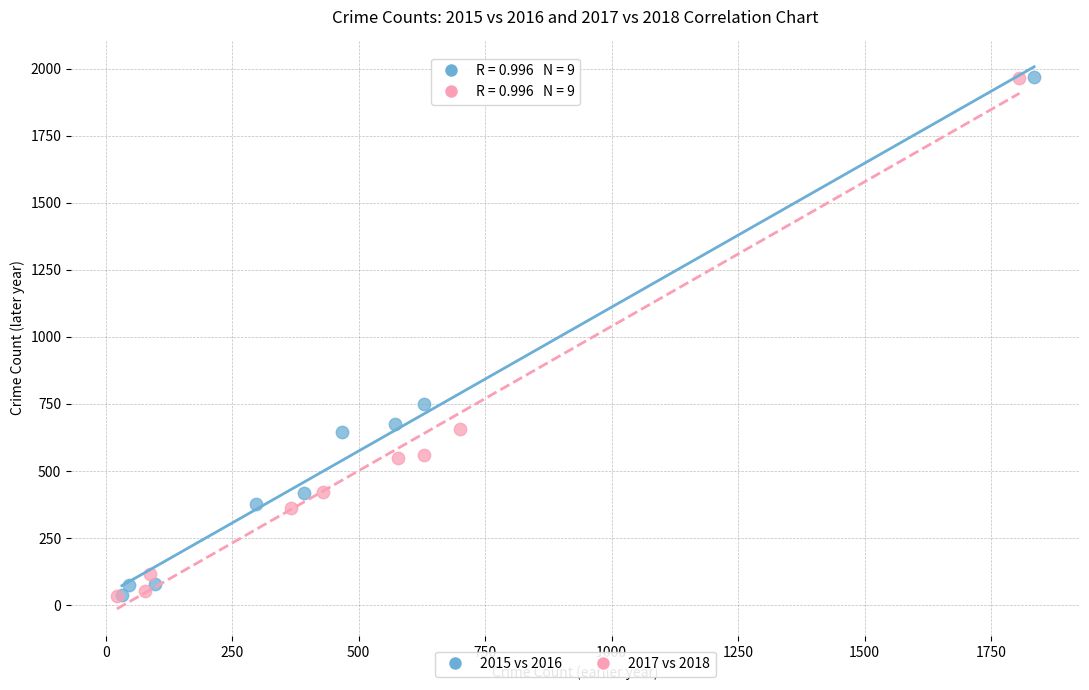

What are all the series names shown in the legend?

2015 vs 2016, 2017 vs 2018